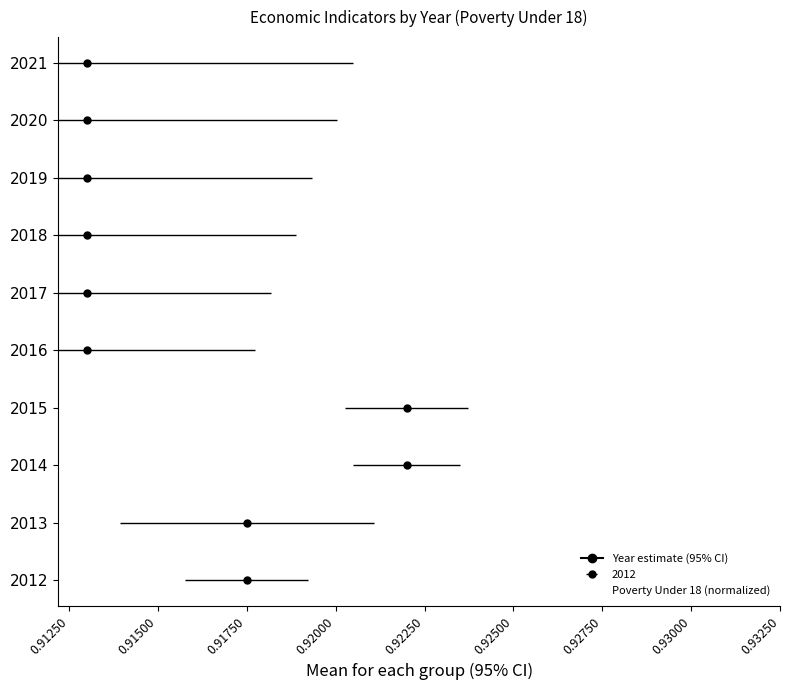

What is the minimum value shown in the chart?

0.9